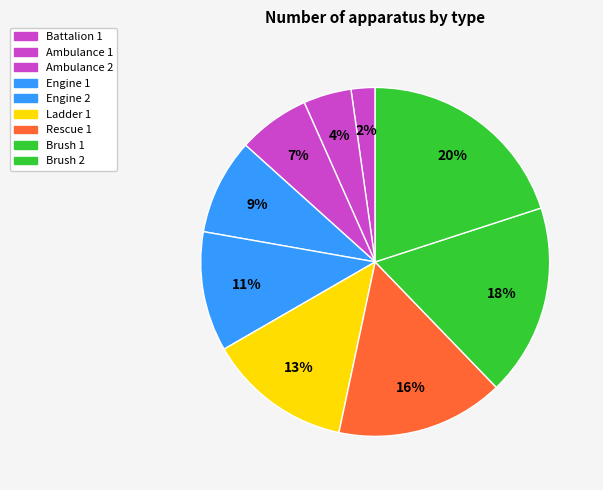

How many slices are in this pie chart?

9